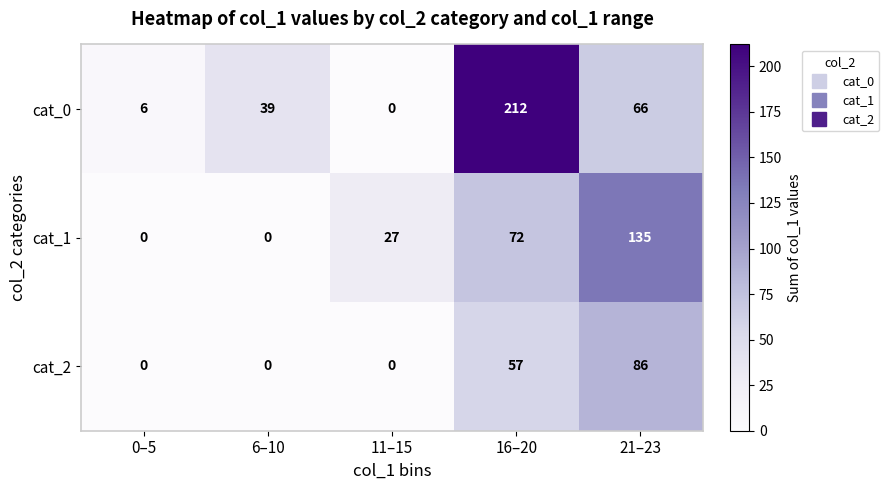

At how many categories does at least one series exceed 71?

2